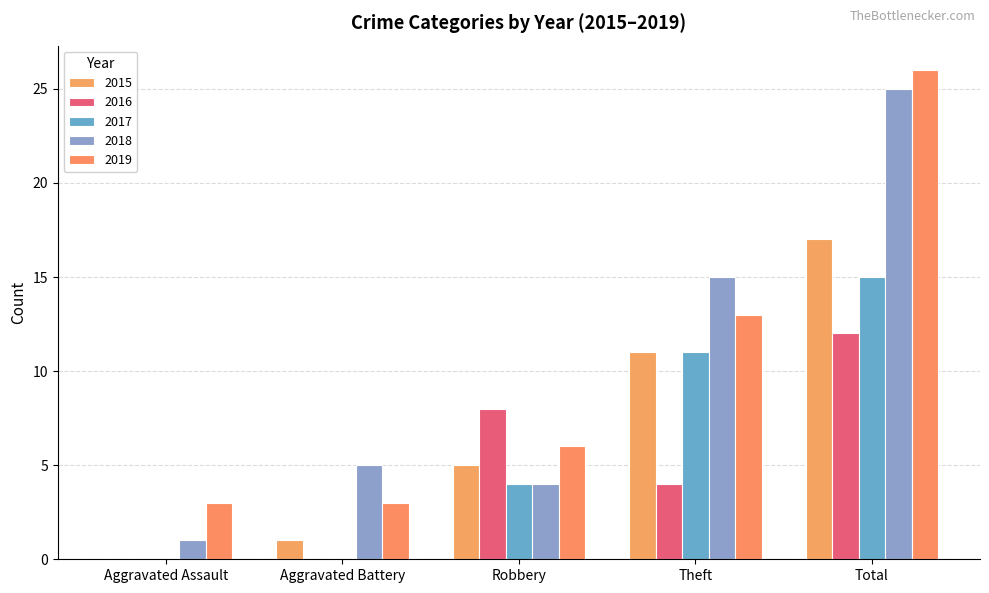

How many positive values does the 2015 series have?

4